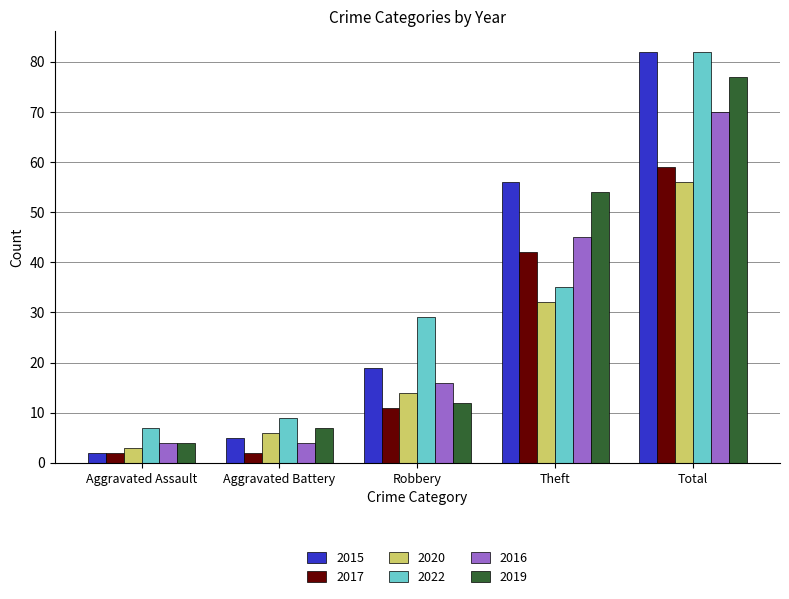

What is the label of the 5th bar from the left?

Total